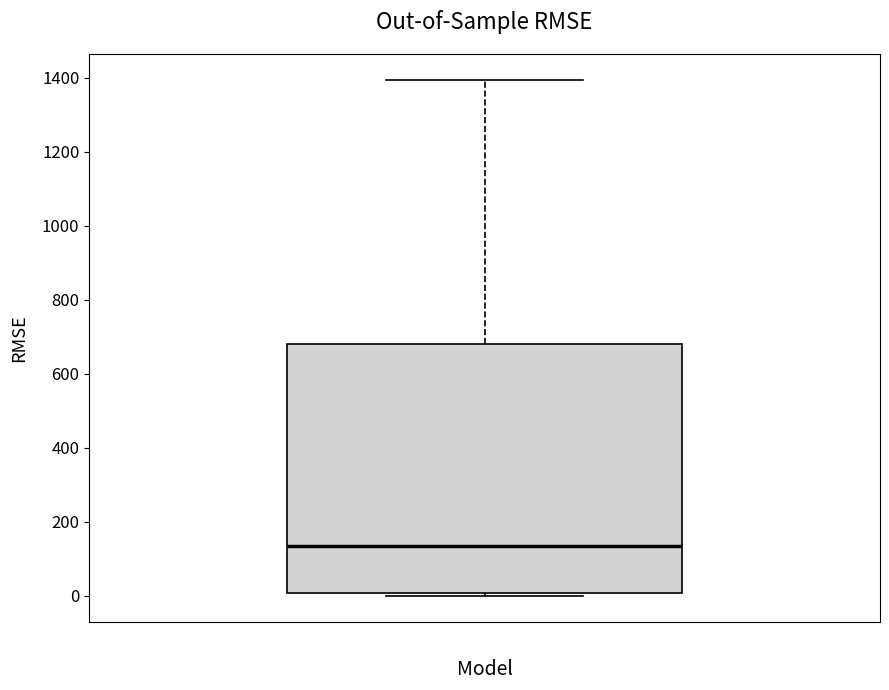

Transcribe this box plot: give where the median line is, the range the box spans, and where the two whiskers end, as read against the y-axis. The values are not printed on the chart, so give them approximately, as read against the axis.

median 140, box 0 to 680, whiskers 0 (just below the box's lower edge) to 1400